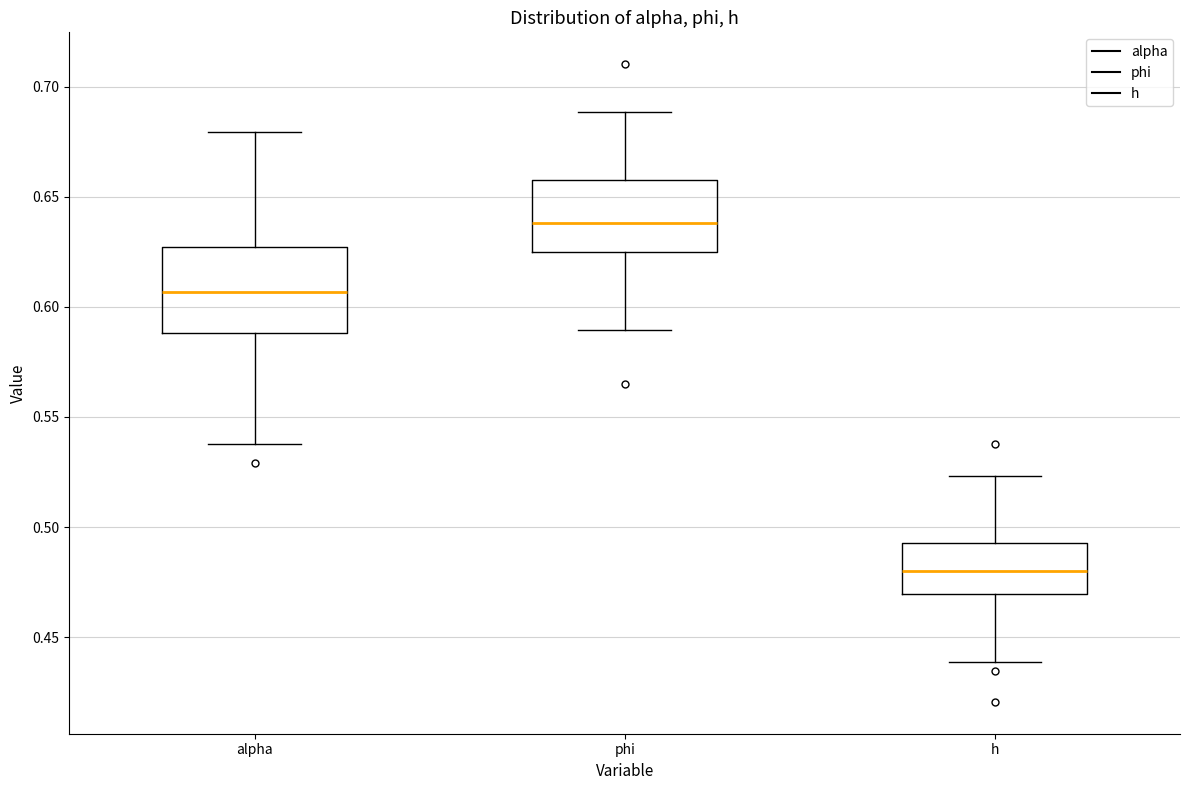

Where does the lower whisker of the box for h end on the y-axis? The values are not printed on the chart, so give them approximately, as read against the axis.

0.440